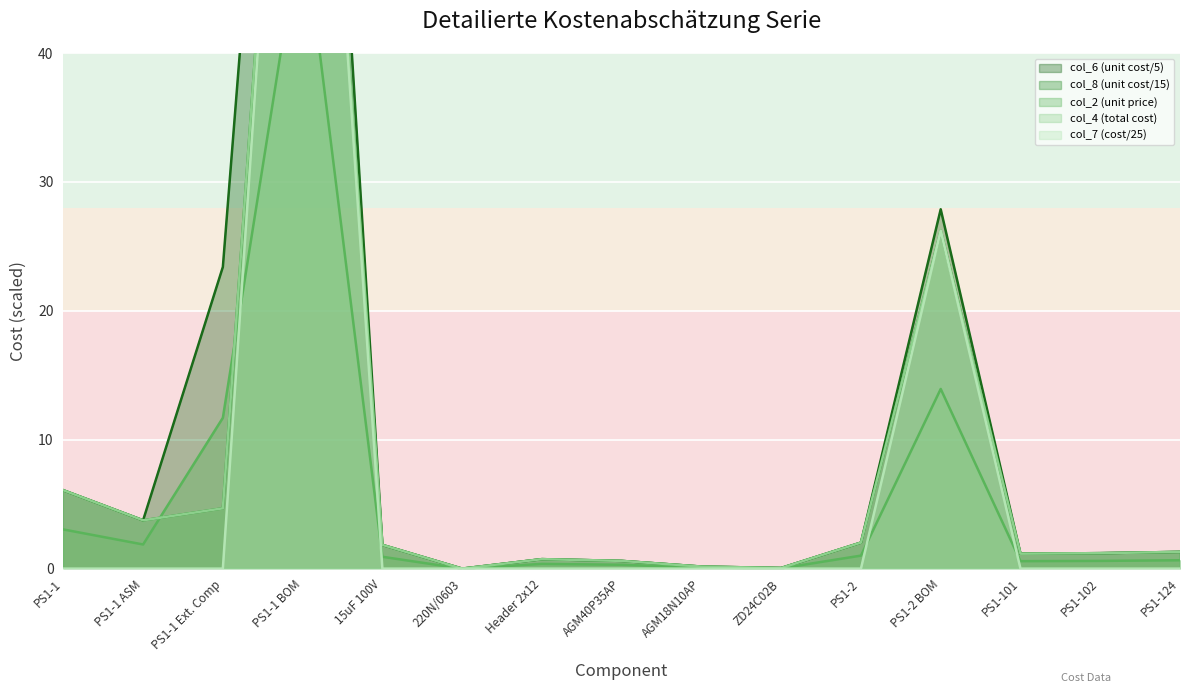

Is the value of col_7 at ZD24C02B greater than the value of col_6 at PS1-101?

No